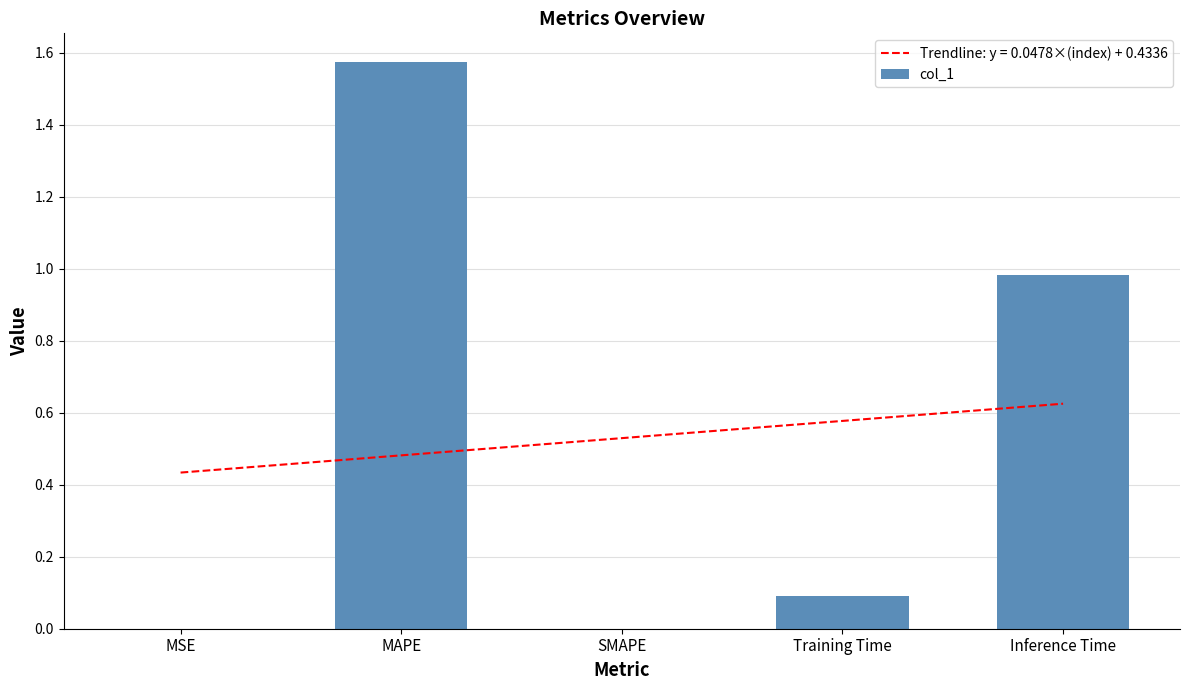

At which category does the chart reach its peak across all series?

MAPE